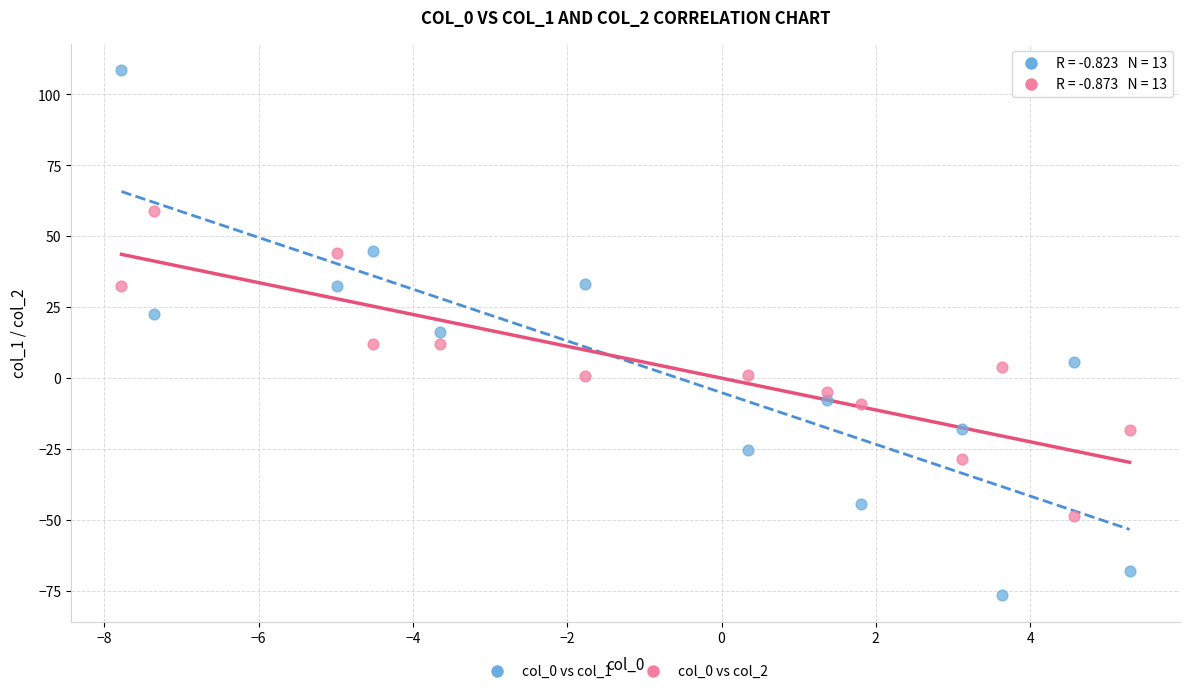

Which series reaches the minimum Y coordinate?

col_0 vs col_1